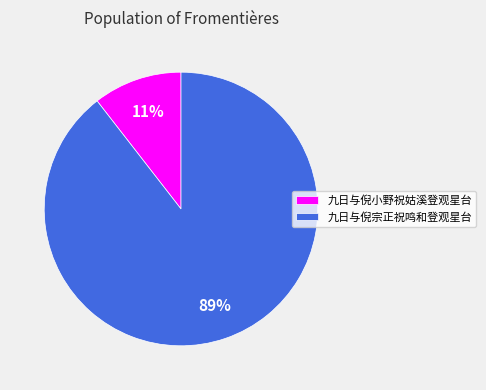

Which slice represents more than half of the pie?

九日与倪宗正祝鸣和登观星台